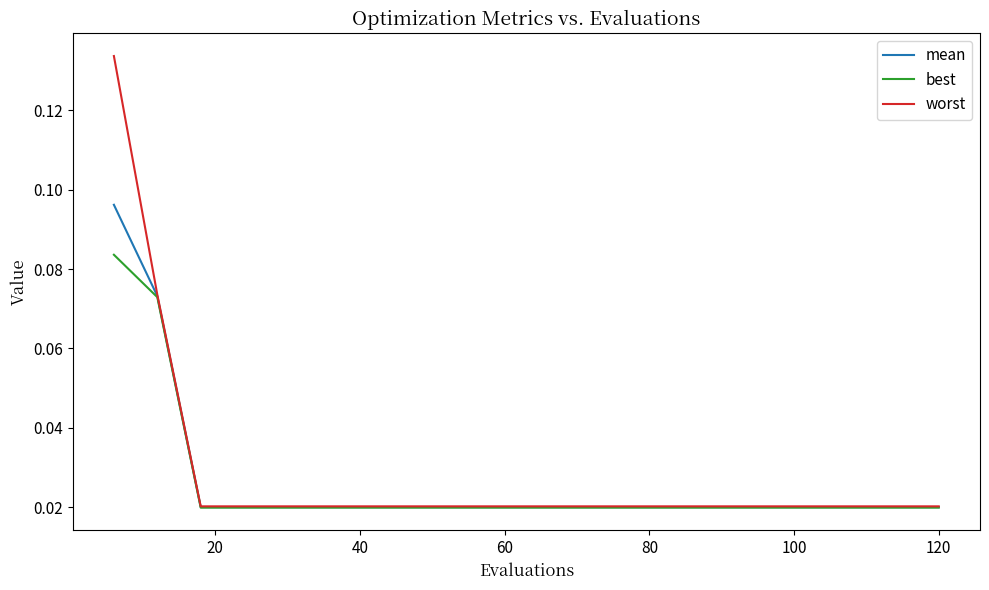

Which series has the widest spread of values?

worst